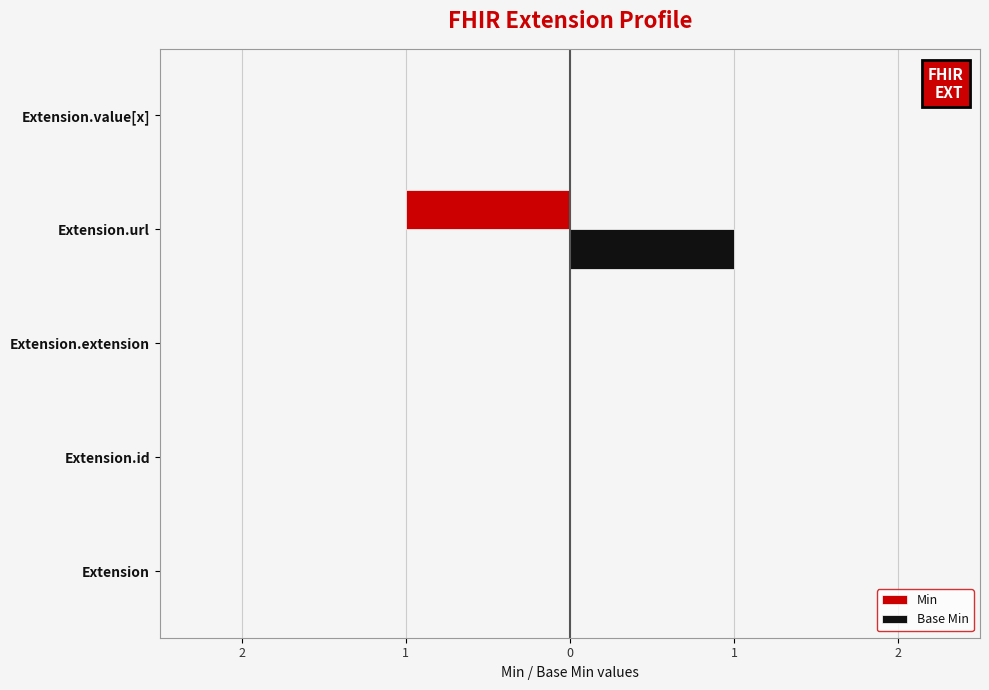

What is the maximum value shown in the chart?

1